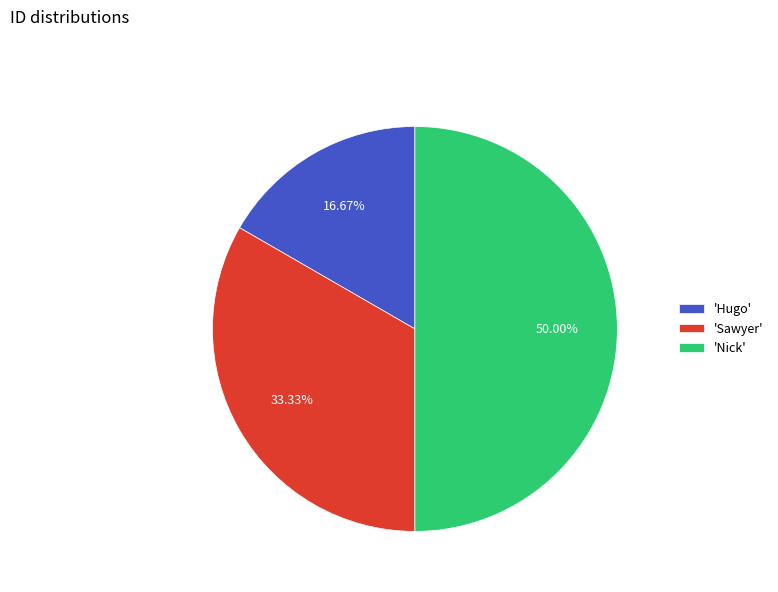

Does 'Hugo' represent more than half of the total?

No